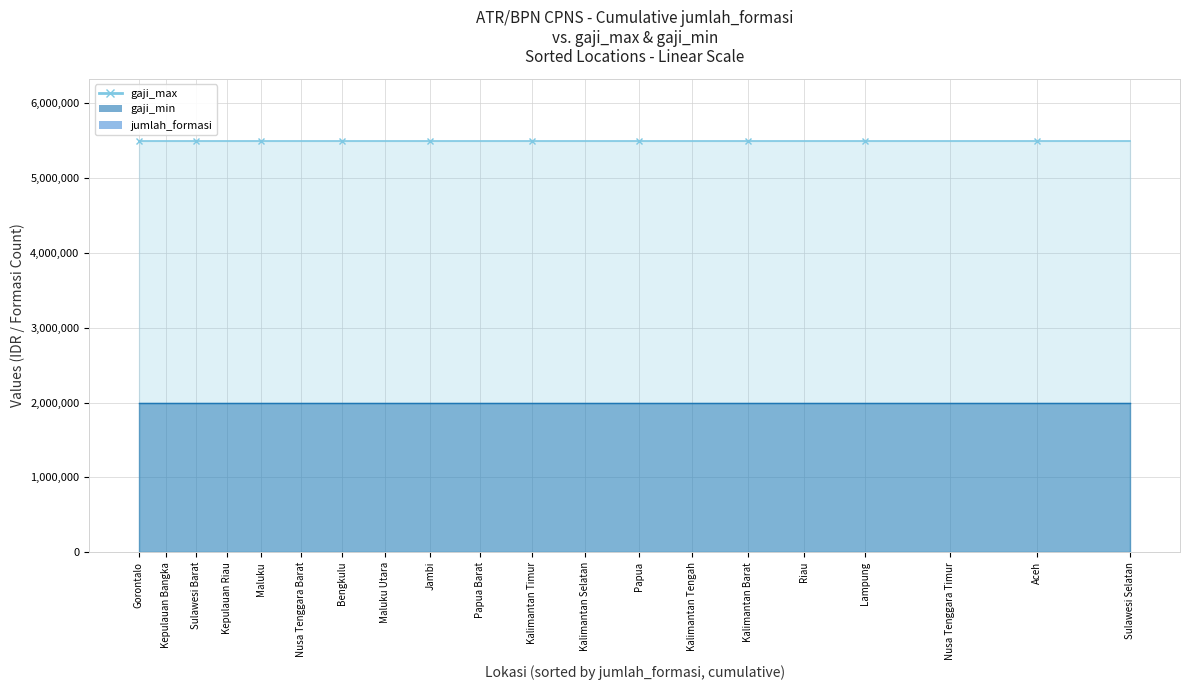

At which label does jumlah_formasi first exceed 46?

Aceh